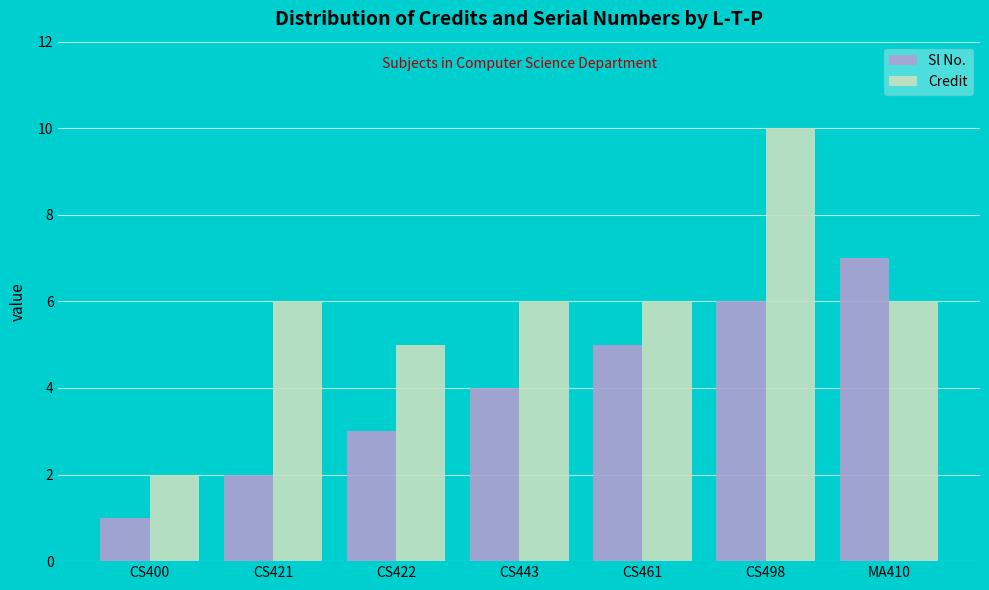

At how many categories does at least one series exceed 1?

7